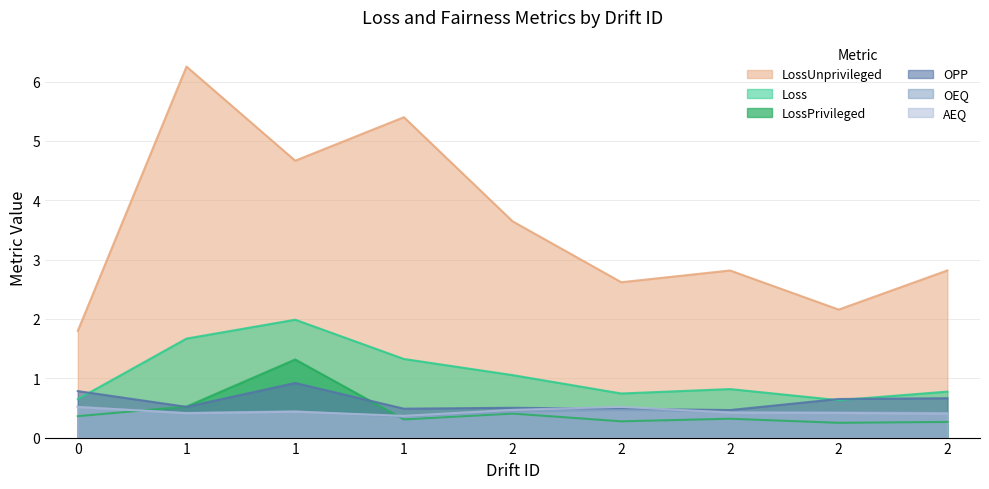

Reading left to right, extract all data points from this chart.

Loss: 0.6	1.7	2.0	1.3	1.1	0.7	0.8	0.6	0.8
LossPrivileged: 0.4	0.5	1.3	0.3	0.4	0.3	0.3	0.2	0.3
LossUnprivileged: 1.8	6.3	4.7	5.4	3.6	2.6	2.8	2.2	2.8
AEQ: 0.5	0.4	0.4	0.4	0.5	0.5	0.4	0.4	0.4
OEQ: 0.5	0.4	0.4	0.3	0.4	0.5	0.4	0.4	0.4
OPP: 0.8	0.5	0.9	0.5	0.5	0.5	0.5	0.7	0.7